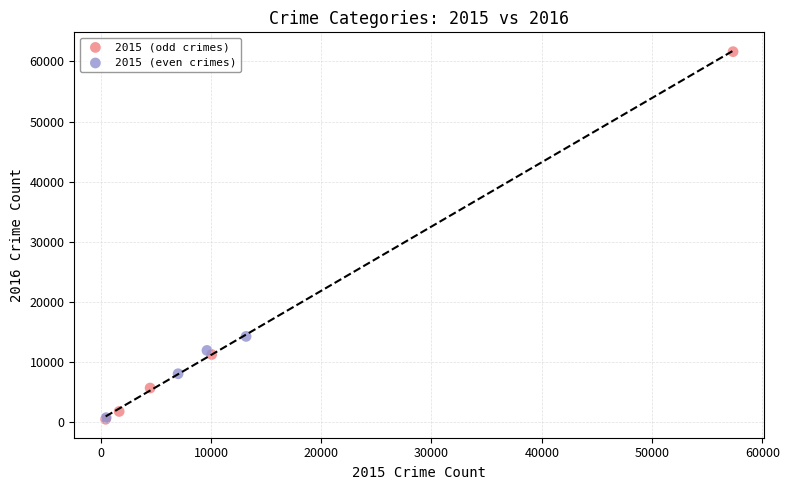

Which series has the widest spread of Y values?

2015 (odd crimes)